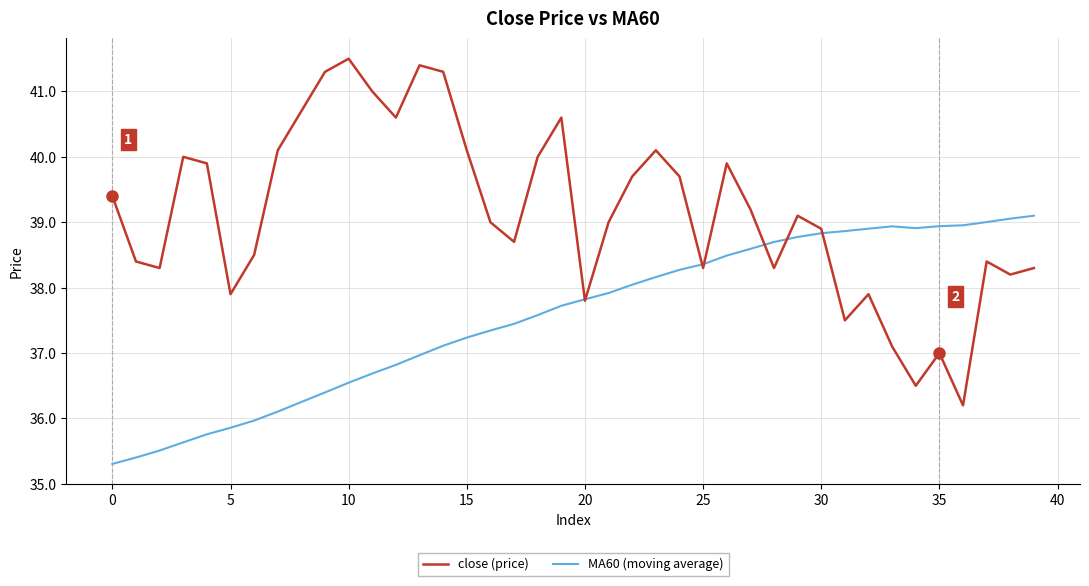

Rank the series by their average value, from highest to lowest.

close (price), MA60 (moving average)